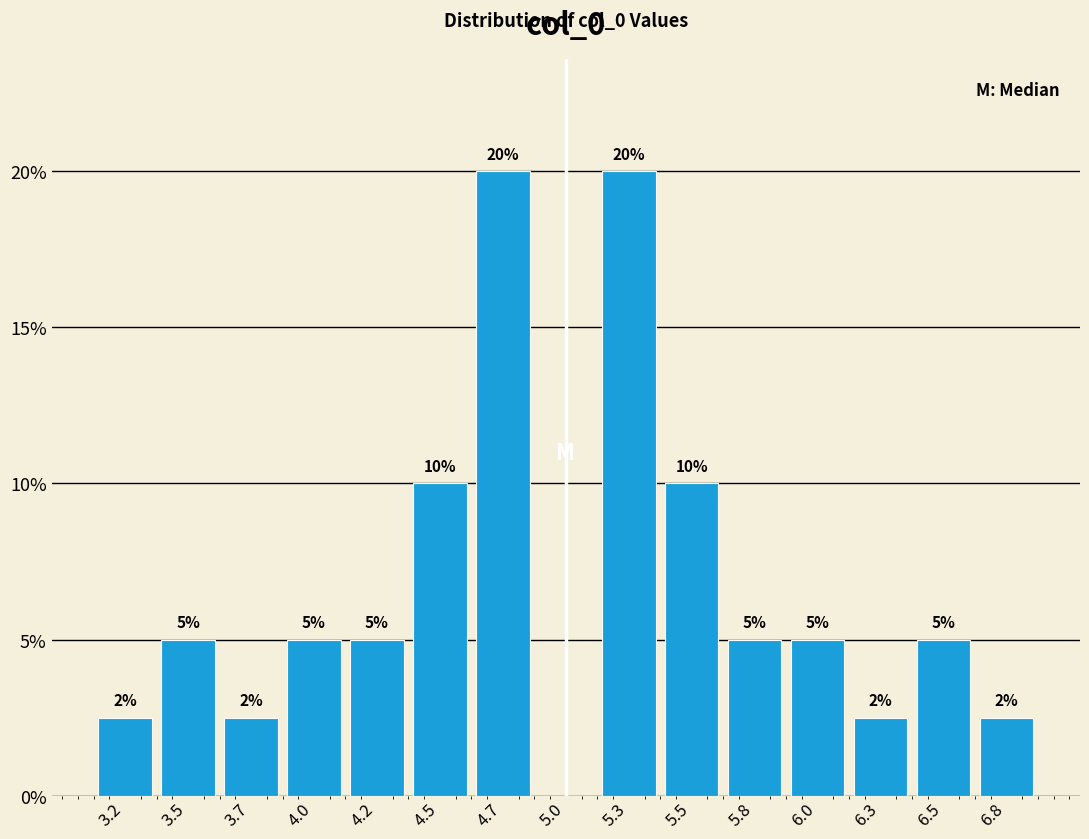

The chart shows a value of 16.5 at 5.5. True or false?

False